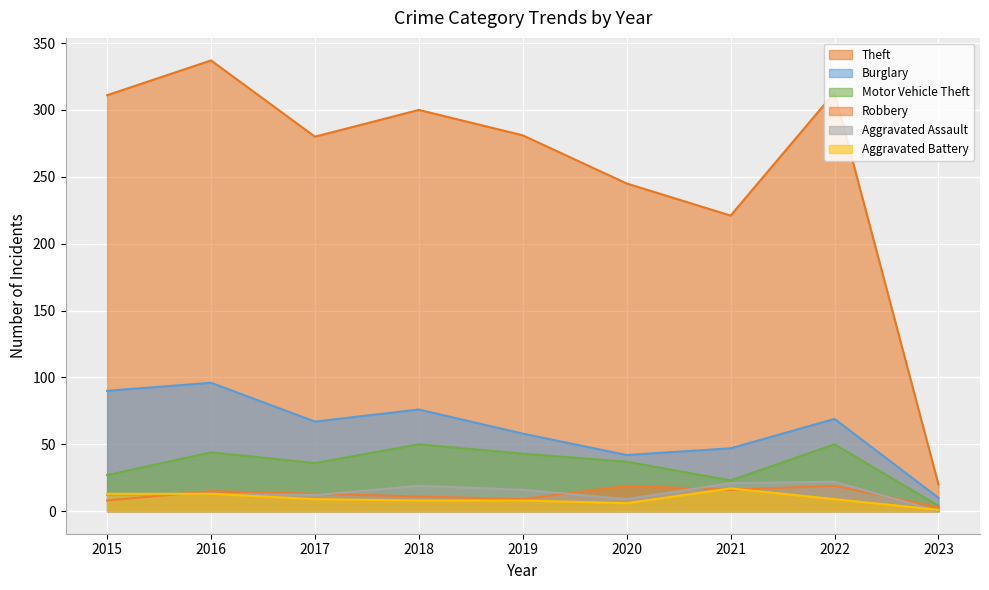

Is it true that Motor Vehicle Theft equals 44 at 2016?

True